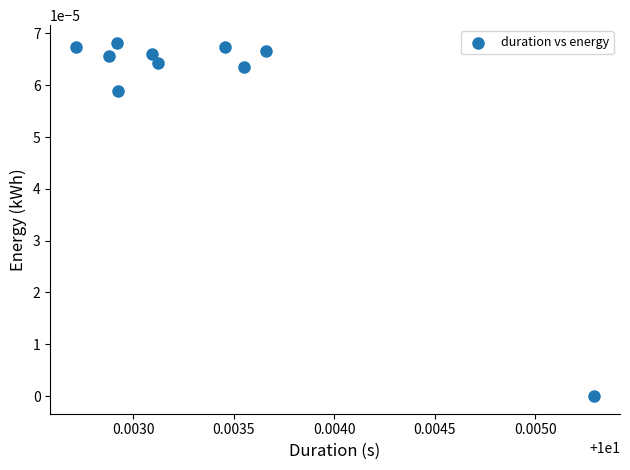

What is the average X value?

10.0